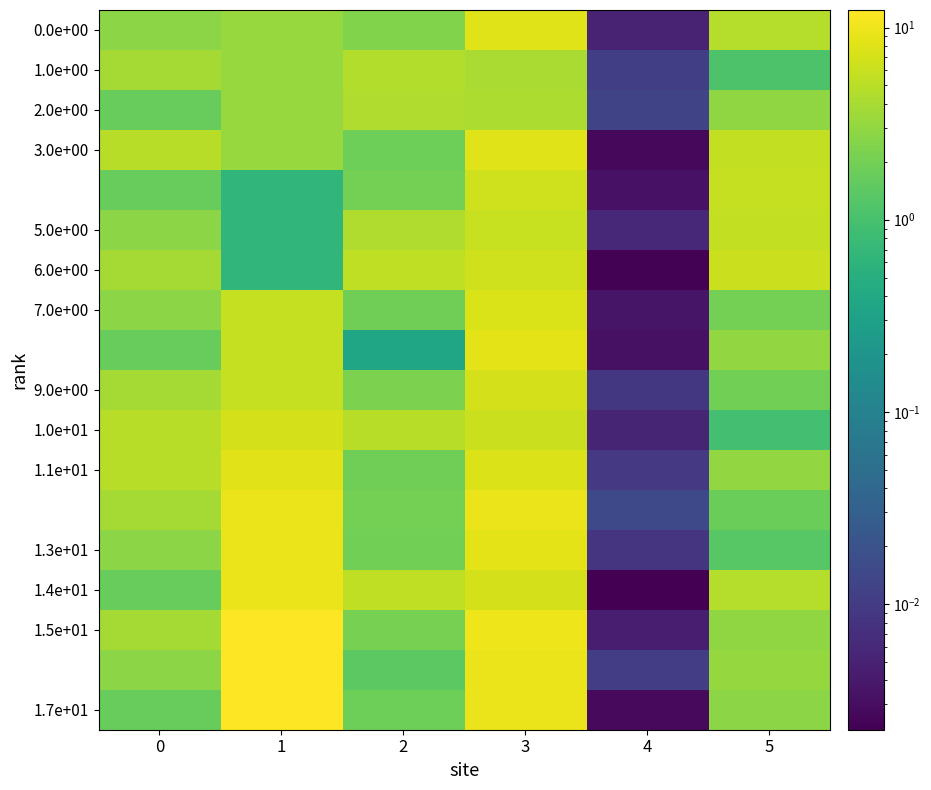

Between 1 and 2, which is larger?

1